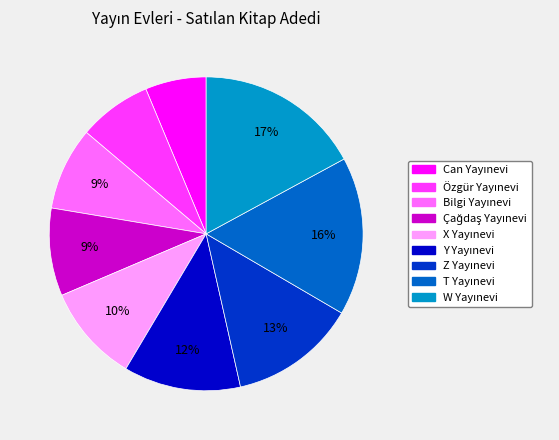

Does any single category account for the majority?

No